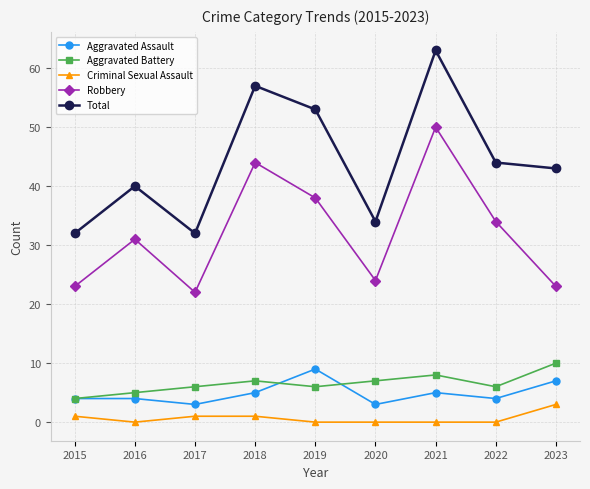

The value of Robbery at 2015 is 23. True or false?

True